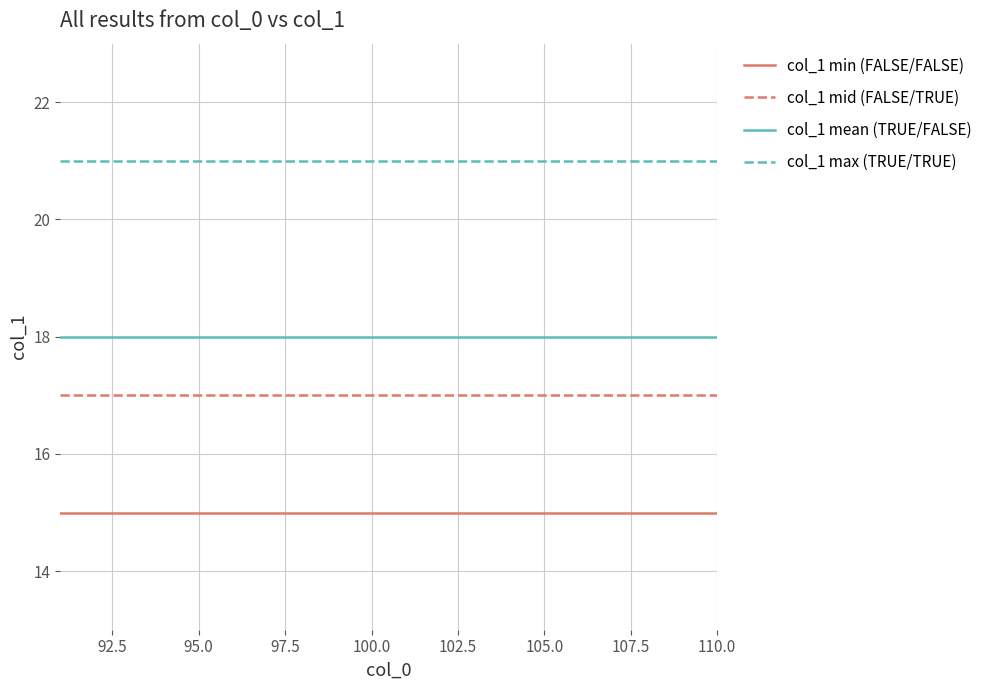

True or false: col_1 max (TRUE/TRUE) and col_1 mean (TRUE/FALSE) cross at least once.

False